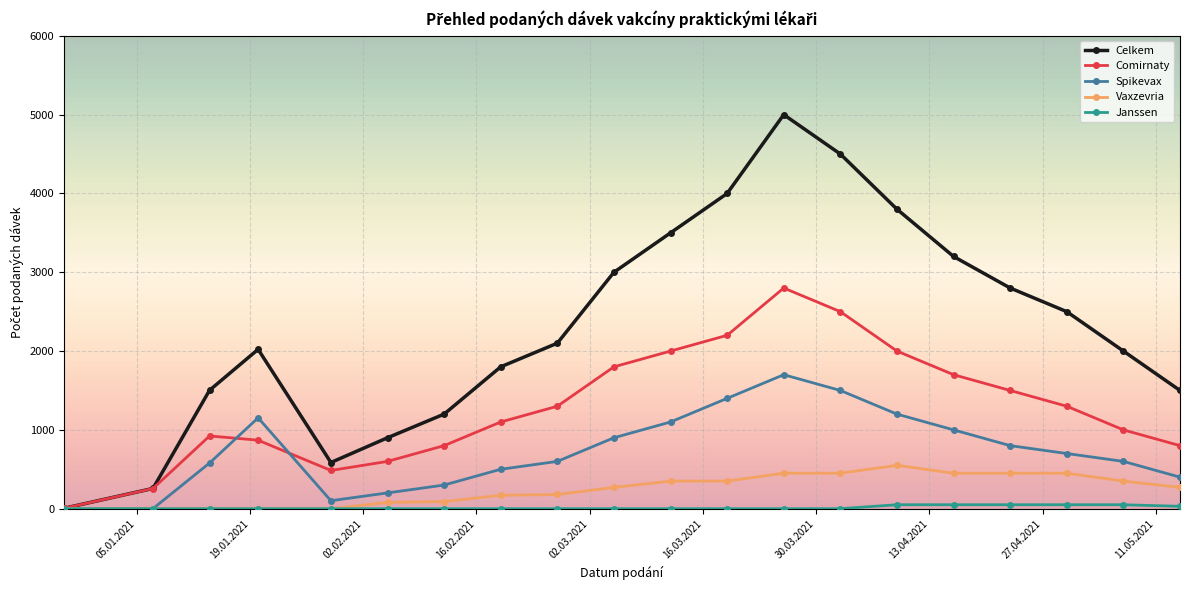

Which series has the largest total across all categories?

Celkem